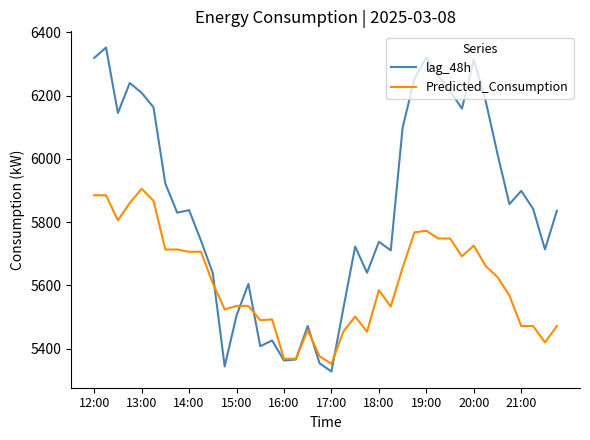

Does the chart have visible grid lines?

No